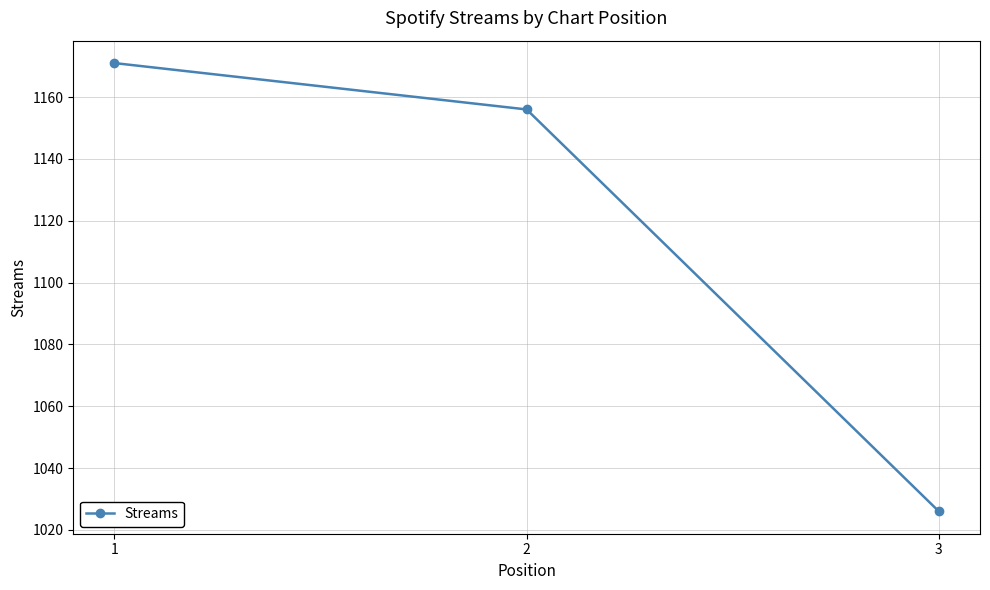

Which category has the highest value across all series?

1